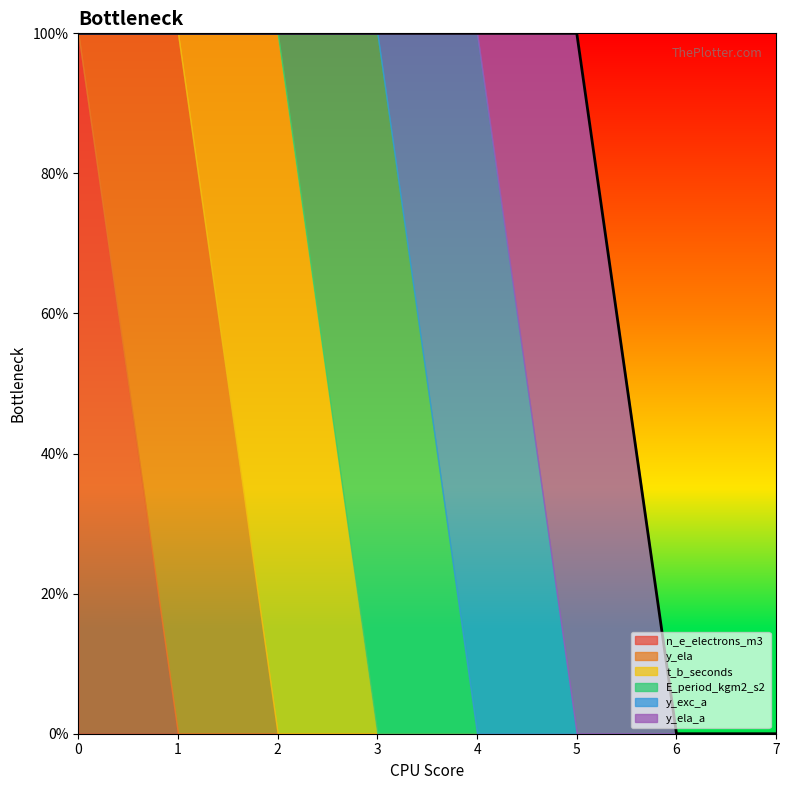

Which series has the largest total across all categories?

n_e_electrons_m3